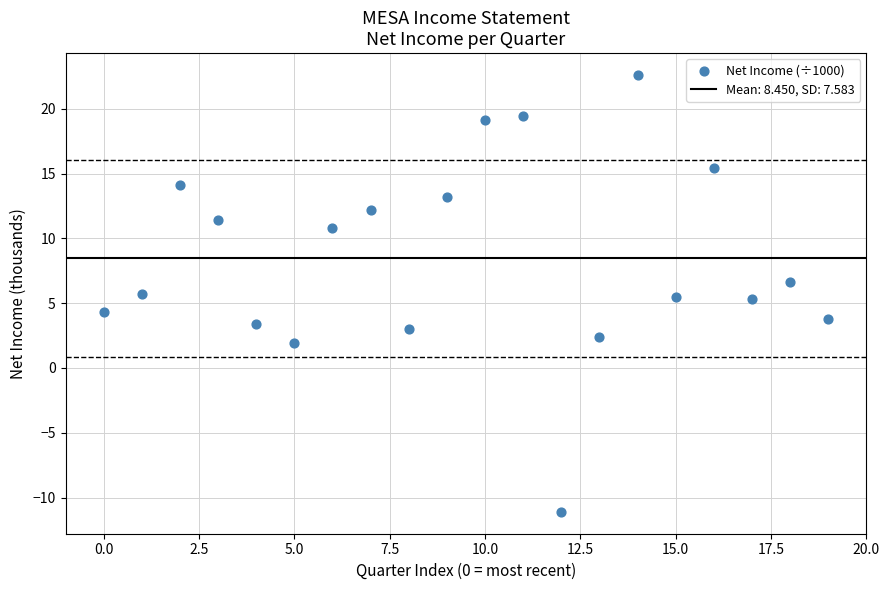

What is the range of Y values (max minus min)?

33.7